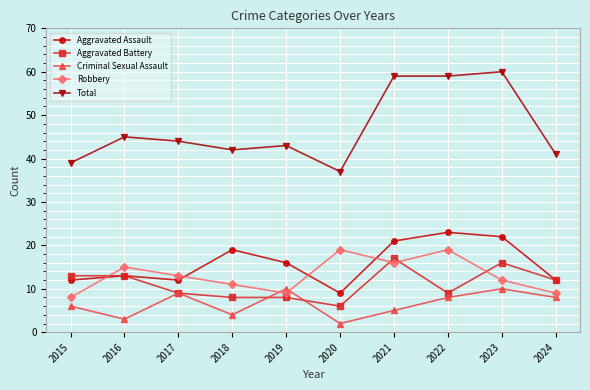

Is it true that Robbery equals 22 at 2016?

False